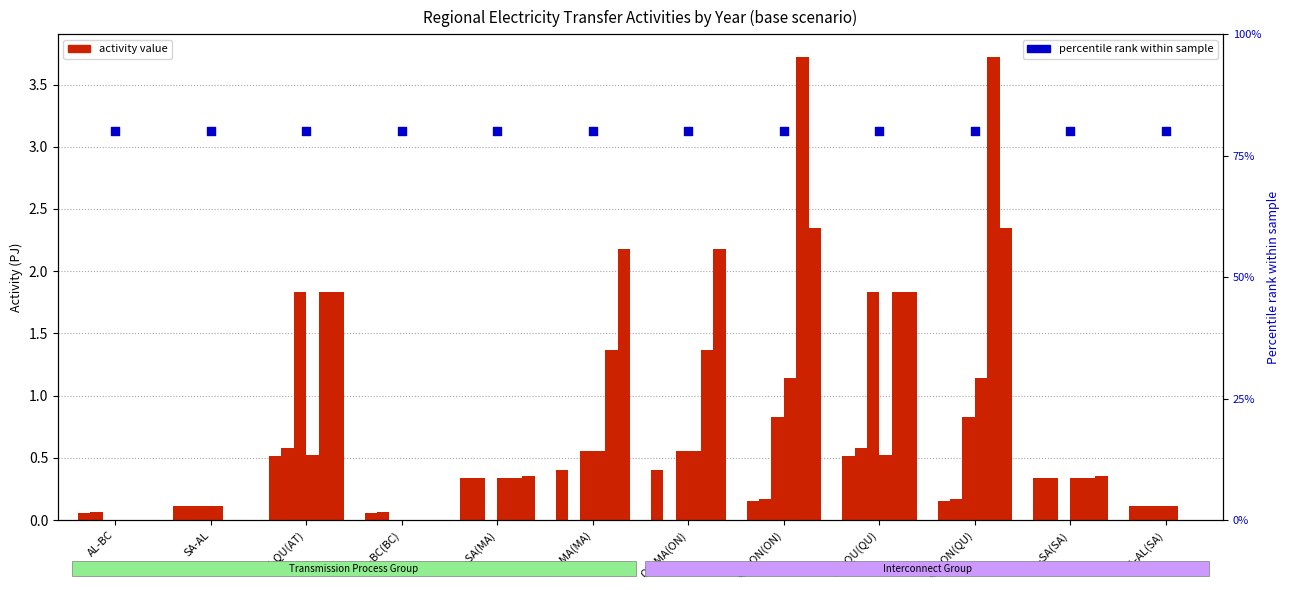

Is the value of 2040 at AT-QU(QU) greater than the value of 2030 at SA-AL(SA)?

Yes